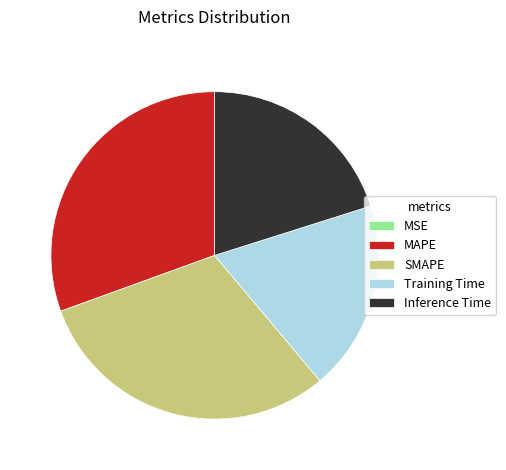

Is there any slice that represents more than half of the pie?

No